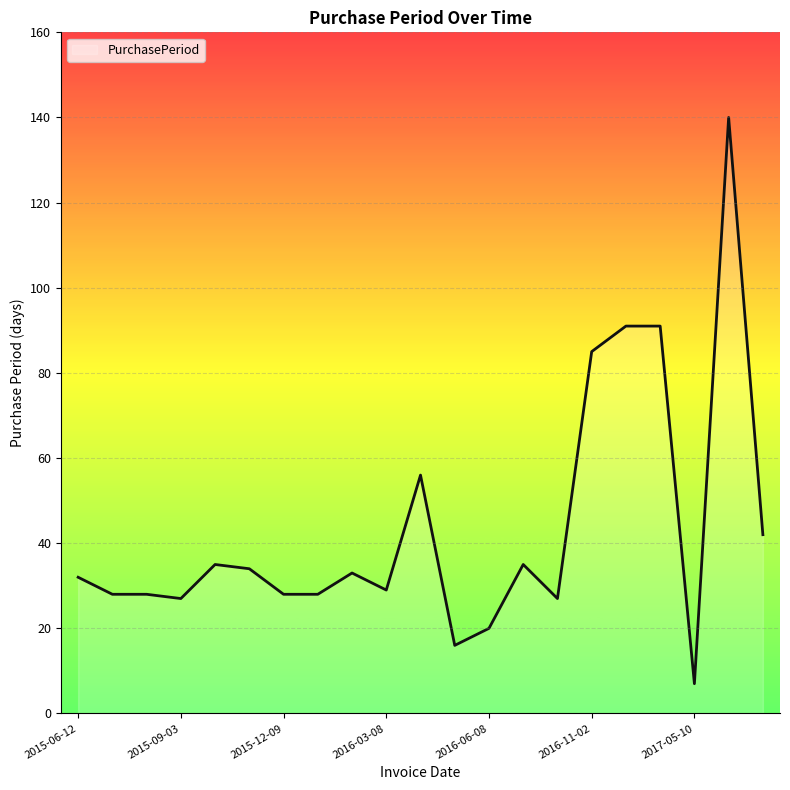

What is the smallest value displayed?

7